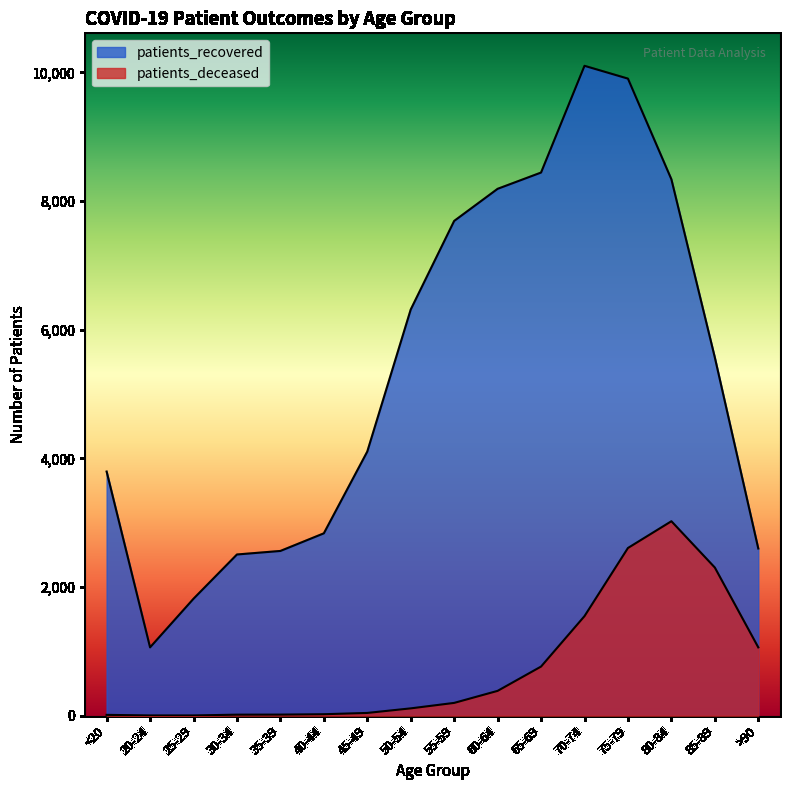

Which series has the largest range (max minus min)?

patients_recovered